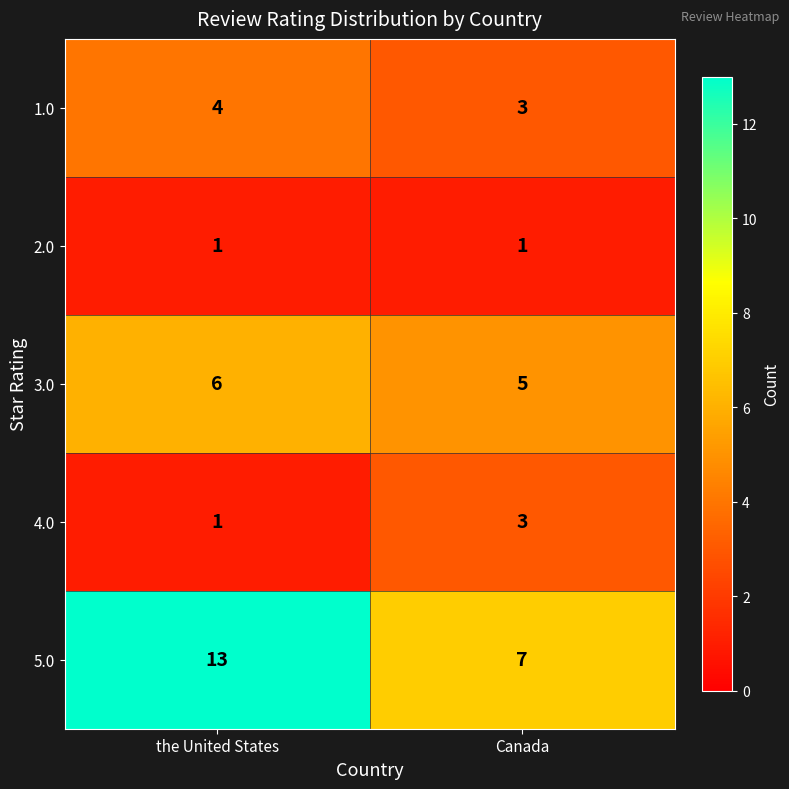

What is the approximate value of 1.0 at the United States?

4